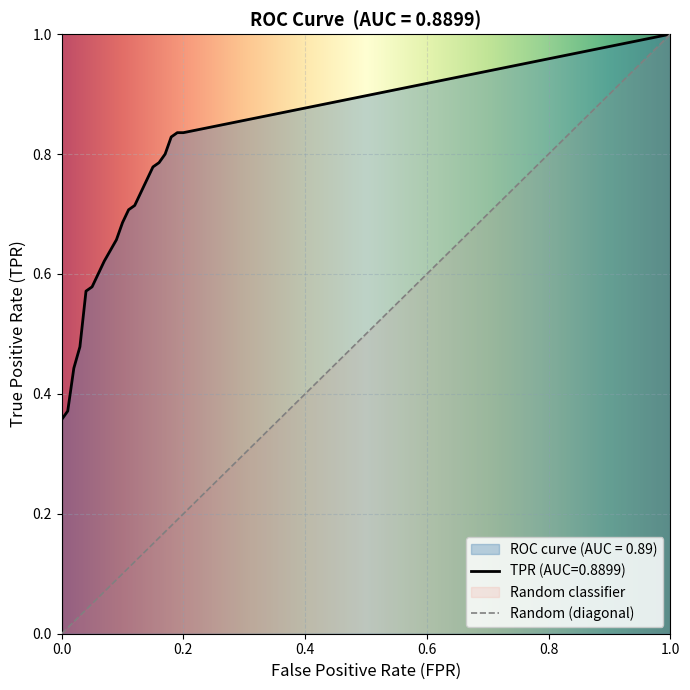

True or false: fpr has a value of 0.1 at 13.

True